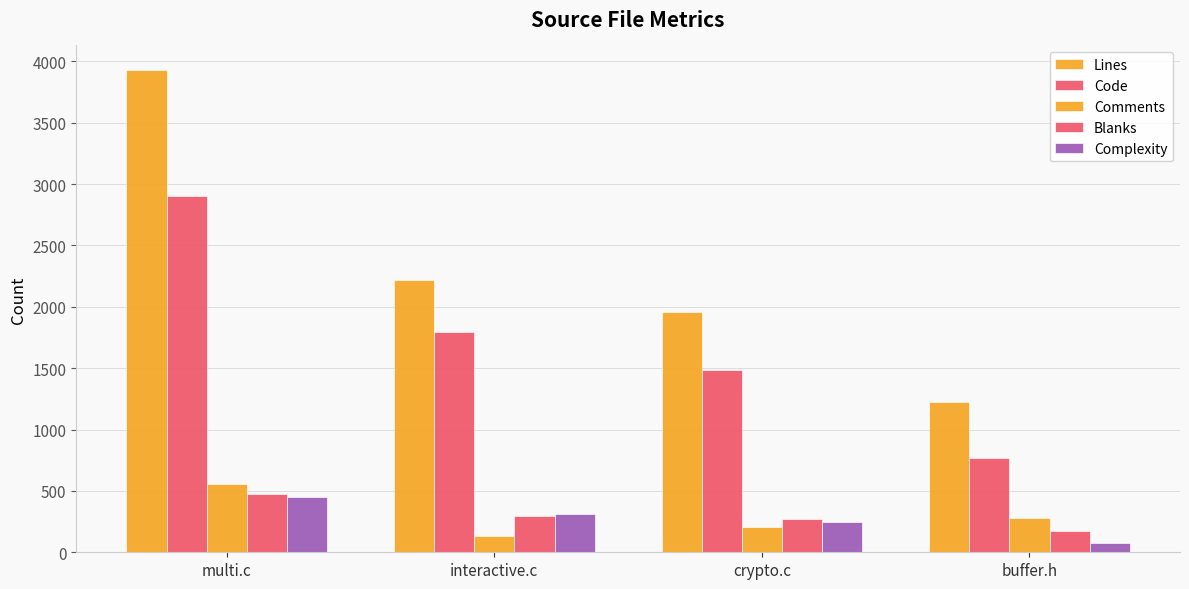

Between multi.c and interactive.c, which series saw the biggest shift?

Lines